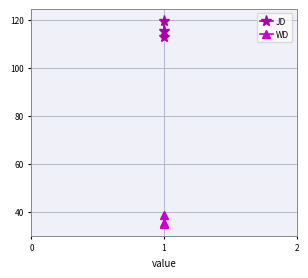

How many lines are shown in the chart?

2